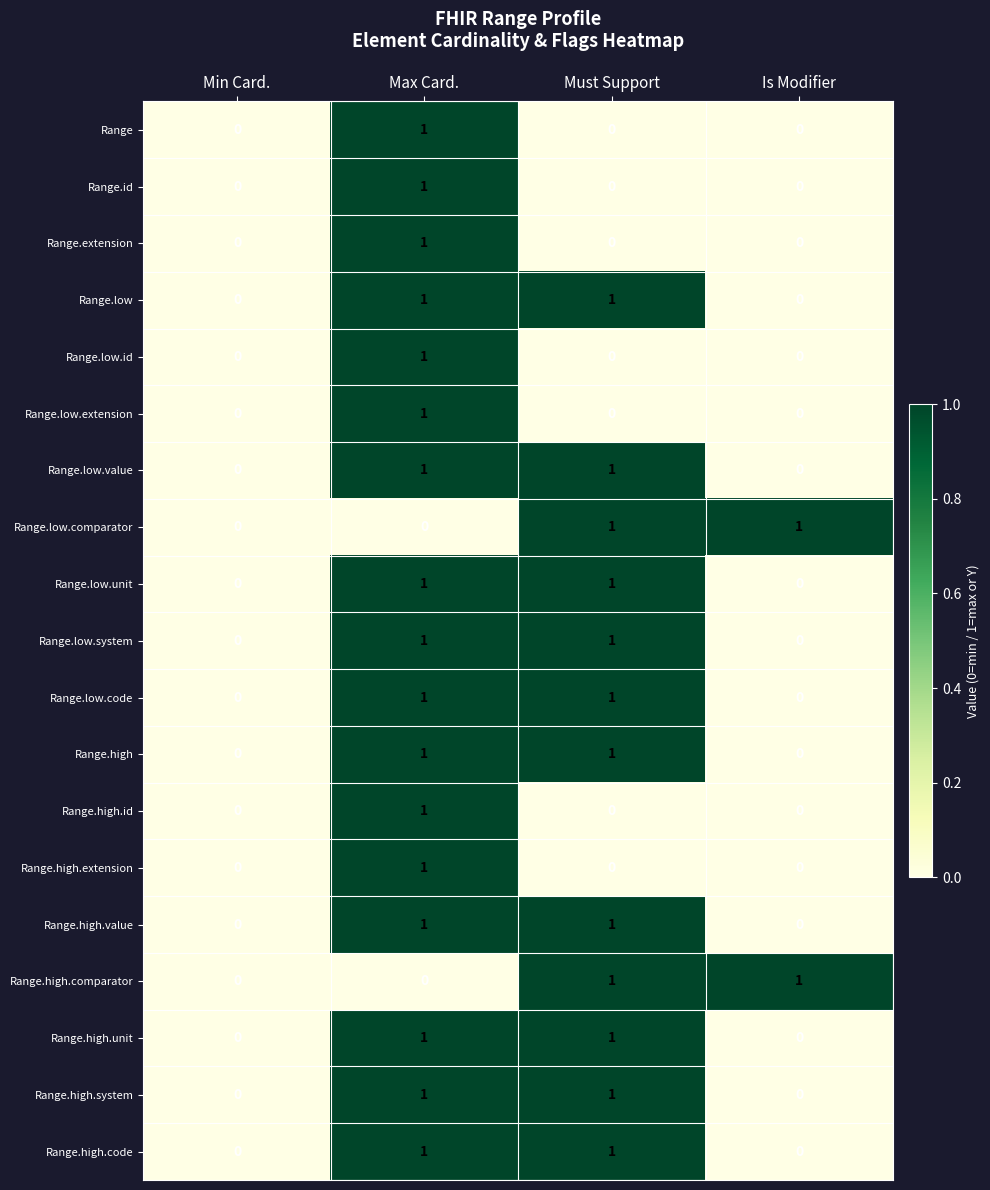

Is the value of Range.extension at Must Support greater than the value of Range.low.unit at Max Card.?

No